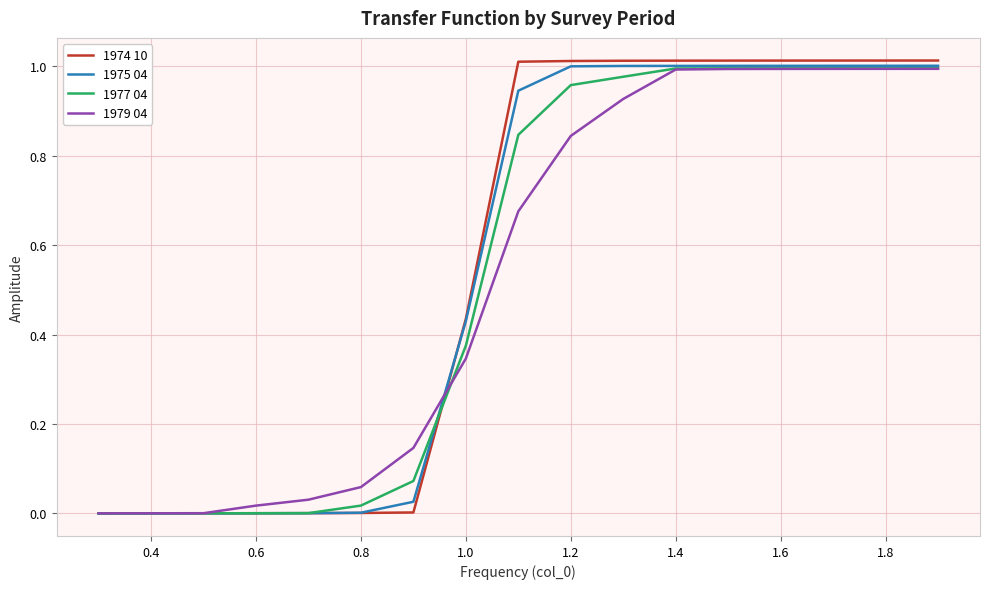

Which series has the largest range (max minus min)?

1974 10